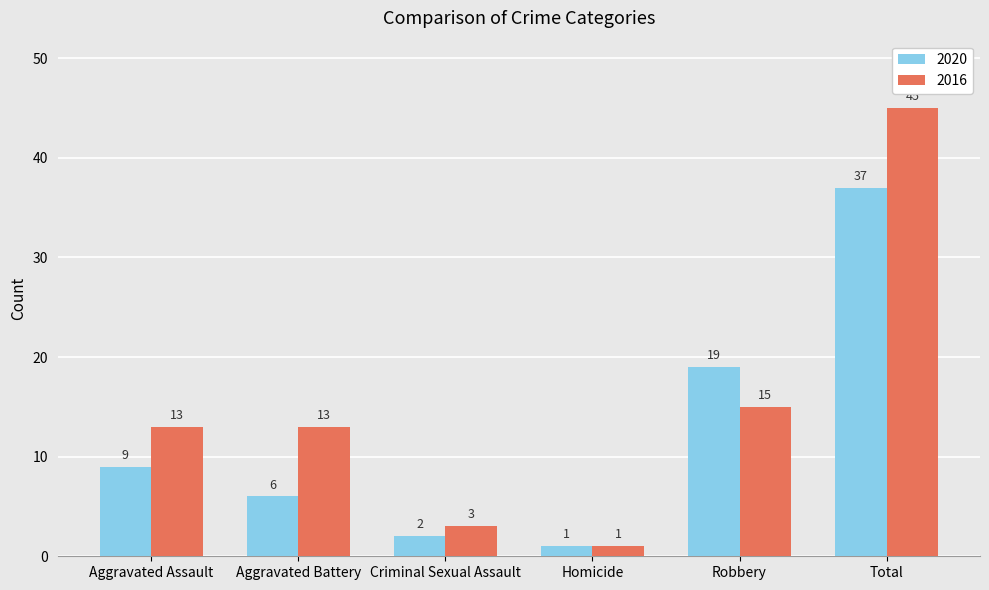

How many series are shown in this chart?

2